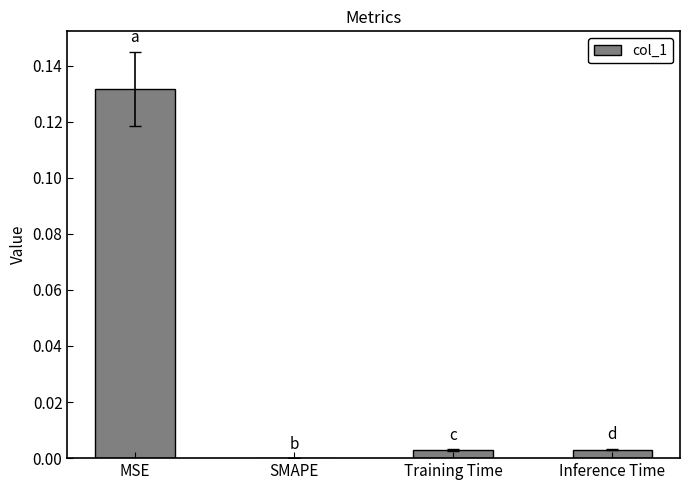

Which has a higher value, SMAPE or Inference Time?

Inference Time